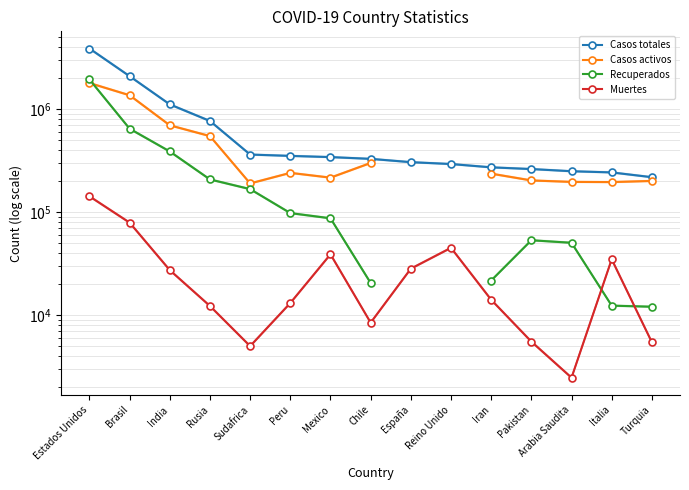

At which label does Casos activos first exceed 241955?

Estados Unidos